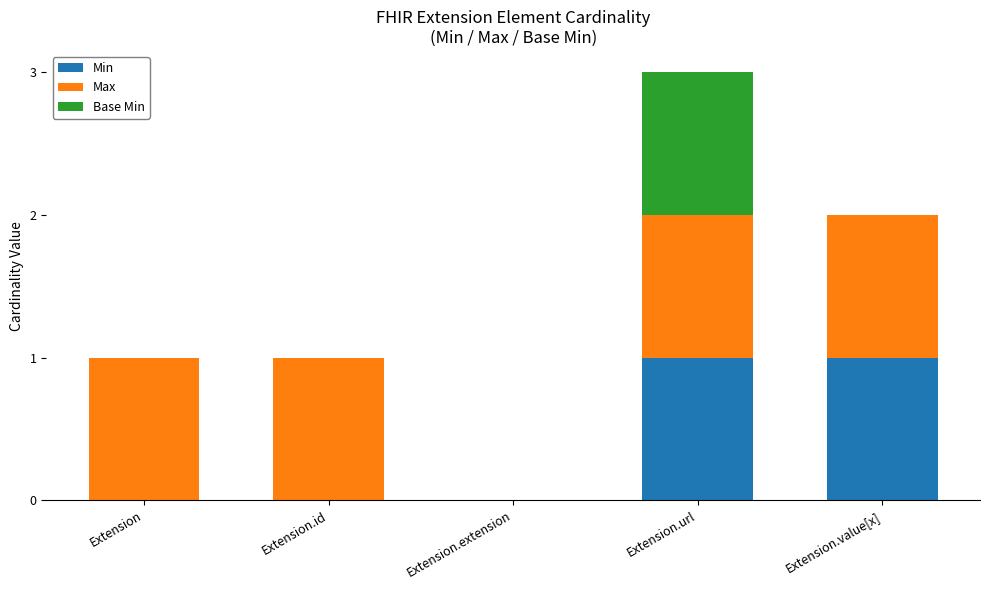

The value of Min at Extension.extension is 0. True or false?

True